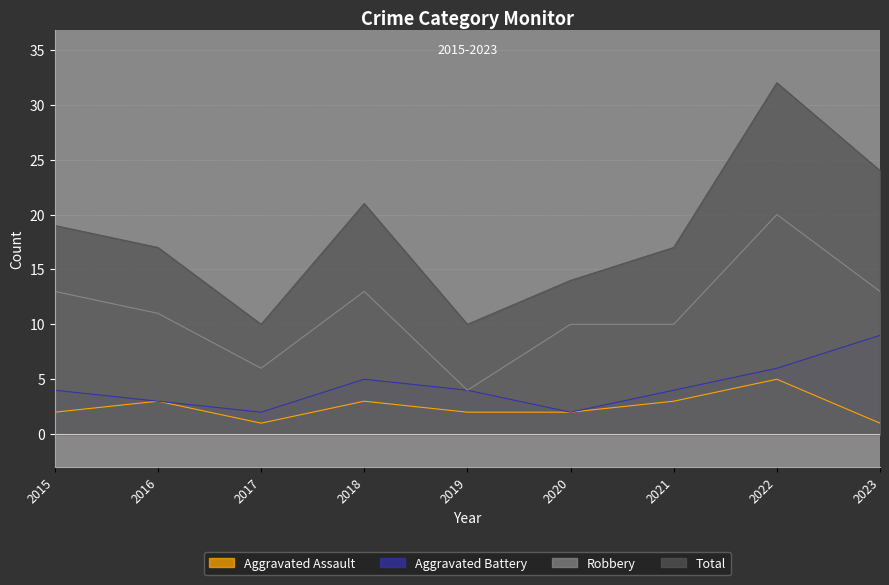

Count the number of data series in this chart.

4